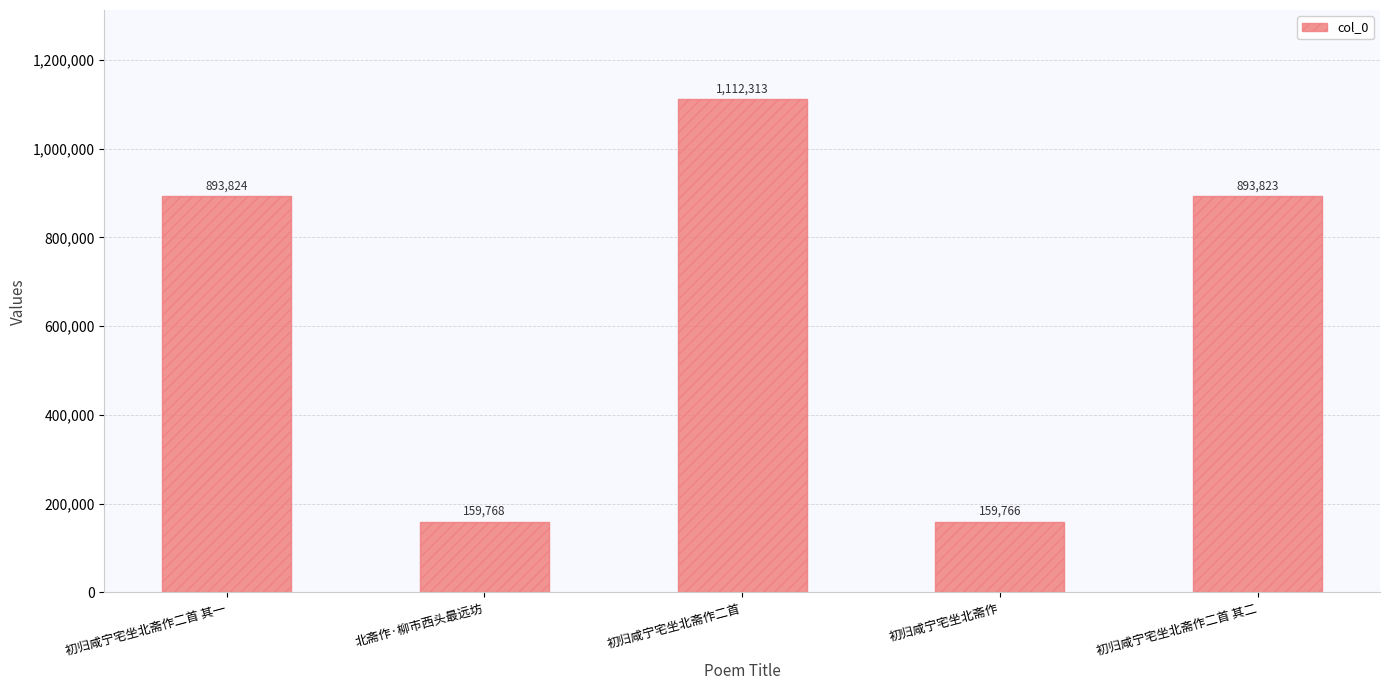

List the labels in order of value, smallest first.

初归咸宁宅坐北斋作, 北斋作·柳市西头最远坊, 初归咸宁宅坐北斋作二首 其二, 初归咸宁宅坐北斋作二首 其一, 初归咸宁宅坐北斋作二首